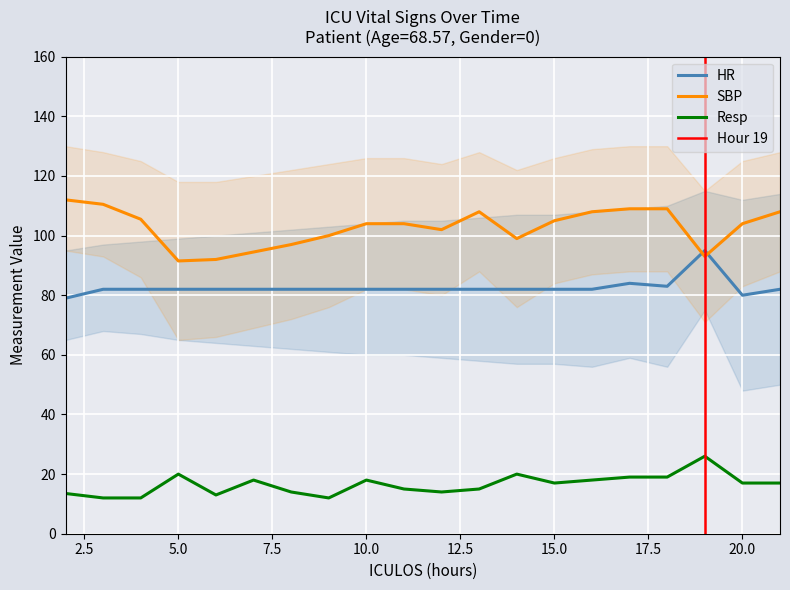

What is the difference between the highest and lowest values at 5?

71.5